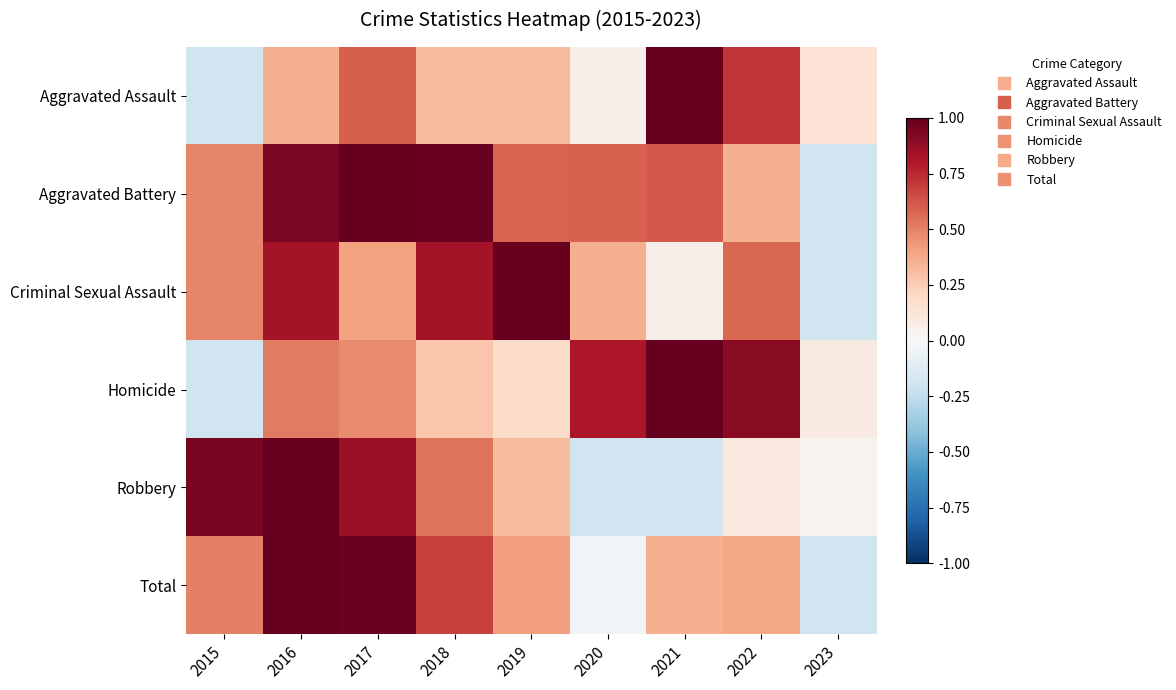

Reading right to left, what are all the values shown in this chart?

Aggravated Assault: 2023=0.1	2022=0.7	2021=1.0	2020=0.1	2019=0.3	2018=0.3	2017=0.6	2016=0.4	2015=-0.2
Aggravated Battery: 2023=-0.2	2022=0.4	2021=0.6	2020=0.6	2019=0.6	2018=1.0	2017=1.0	2016=0.9	2015=0.5
Criminal Sexual Assault: 2023=-0.2	2022=0.6	2021=0.1	2020=0.4	2019=1.0	2018=0.8	2017=0.4	2016=0.8	2015=0.5
Homicide: 2023=0.1	2022=0.9	2021=1.0	2020=0.8	2019=0.2	2018=0.3	2017=0.5	2016=0.5	2015=-0.2
Robbery: 2023=0.0	2022=0.1	2021=-0.2	2020=-0.2	2019=0.3	2018=0.5	2017=0.9	2016=1.0	2015=0.9
Total: 2023=-0.2	2022=0.4	2021=0.4	2020=-0.0	2019=0.4	2018=0.7	2017=1.0	2016=1.0	2015=0.5